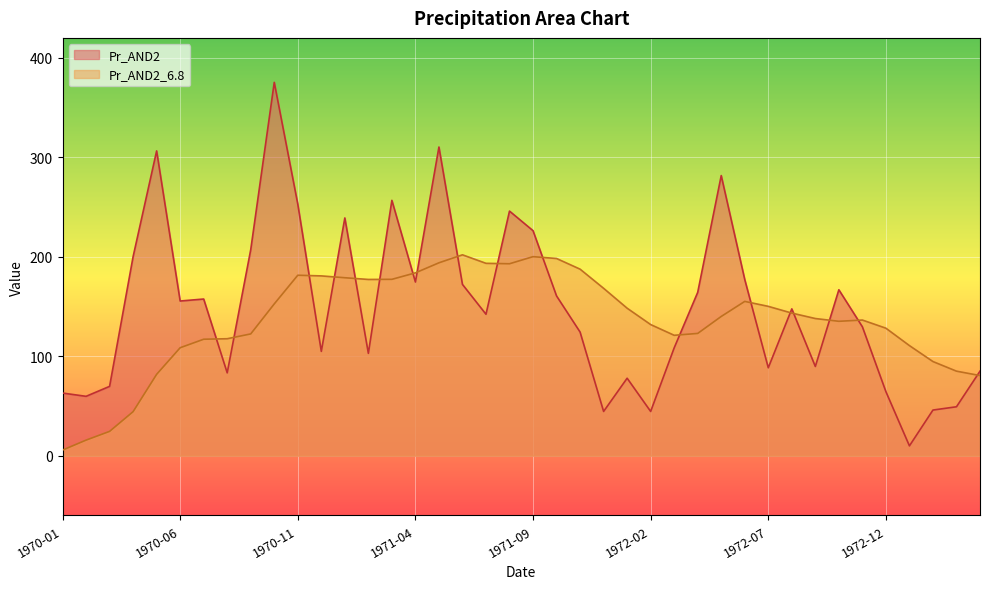

Which category has the lowest value in the Pr_AND2_6.8 series?

1970-01